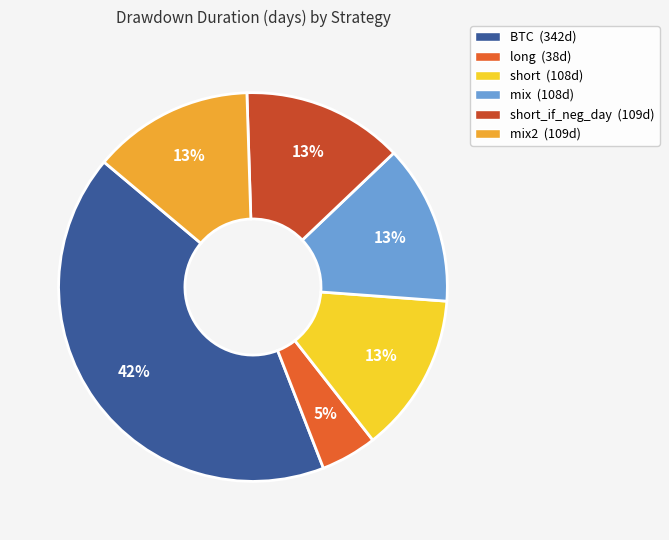

How many slices are in this pie chart?

6